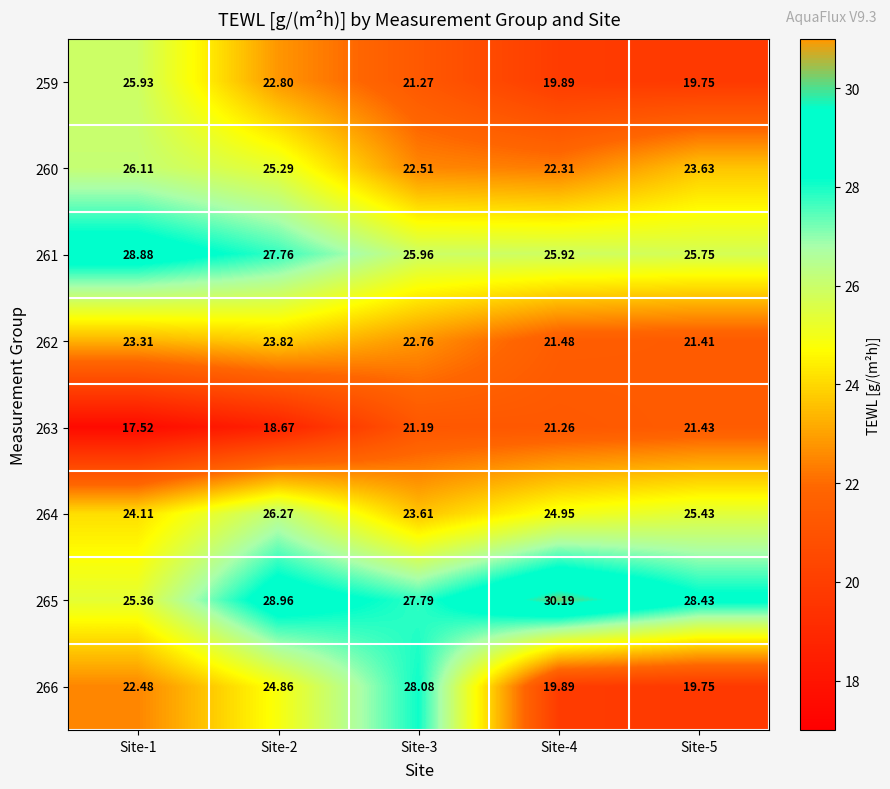

List the series in order of their peak value, lowest first.

263, 262, 259, 260, 264, 266, 261, 265